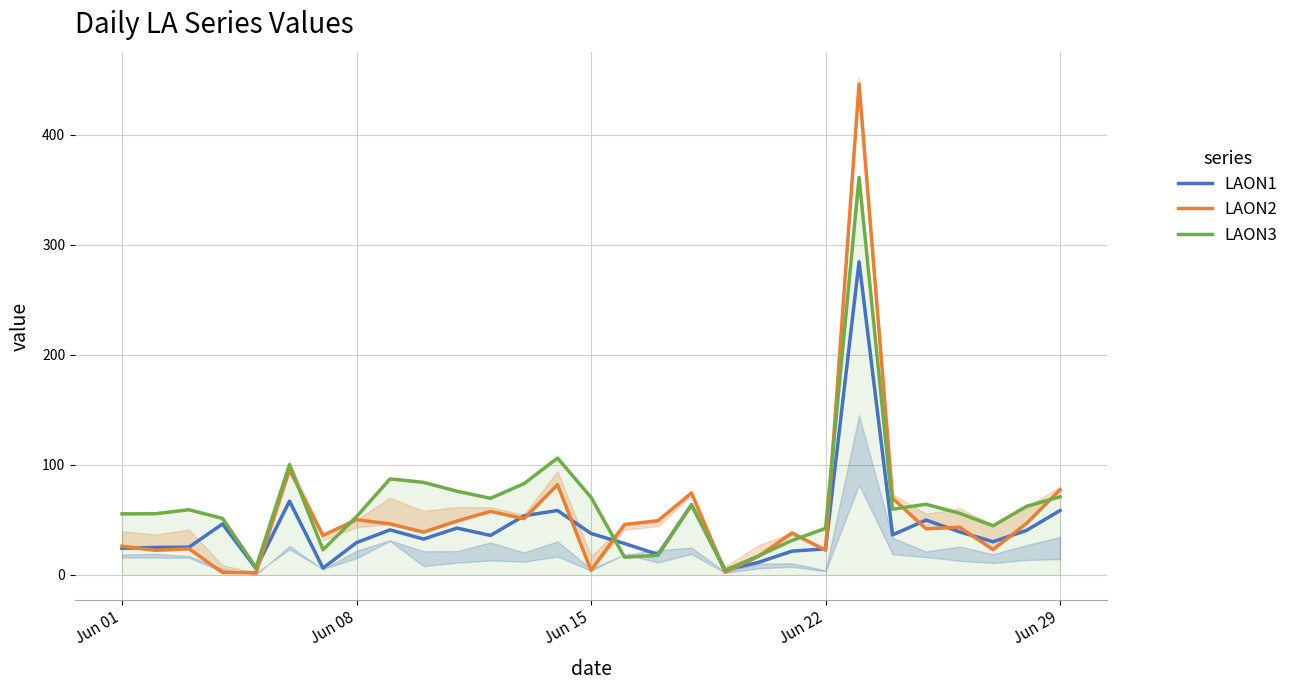

How many distinct data groups are displayed?

3